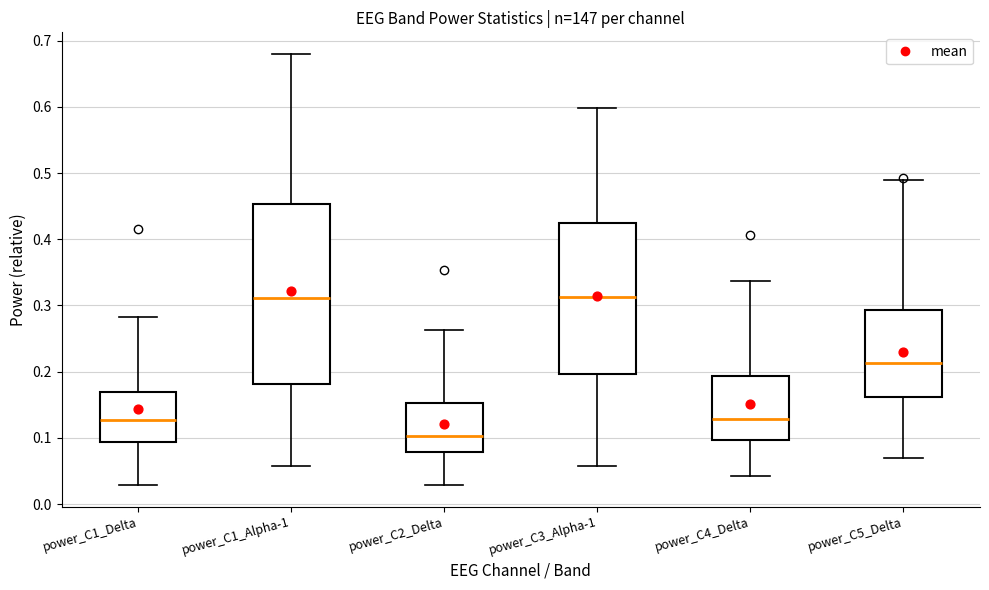

Comparing the boxes themselves (not the whiskers), which one is the tallest?

power_C1_Alpha-1